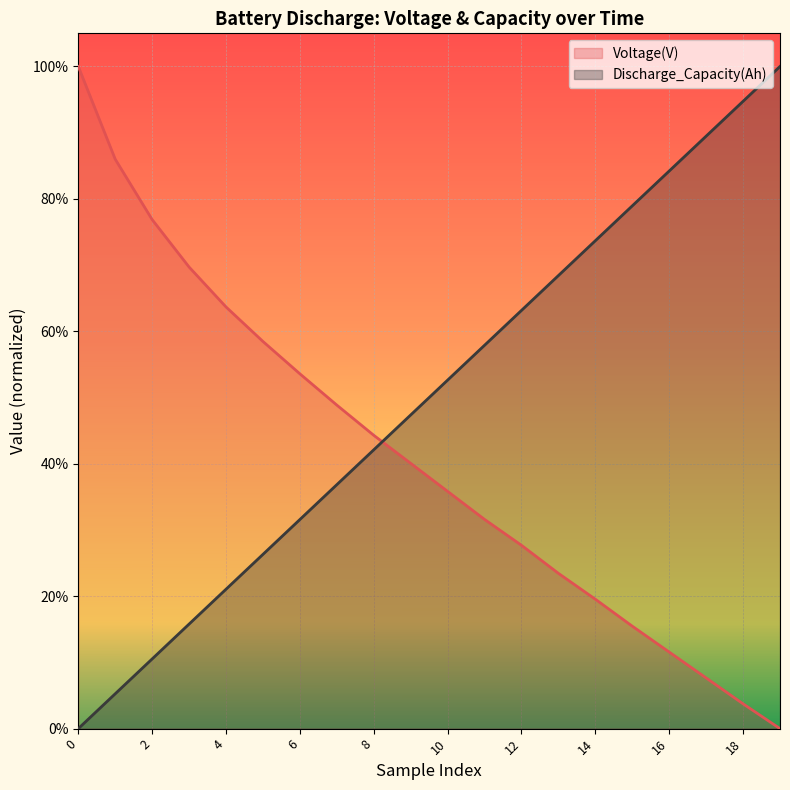

What is the difference between the maximum and second lowest values in the Discharge_Capacity(Ah) series?

0.9